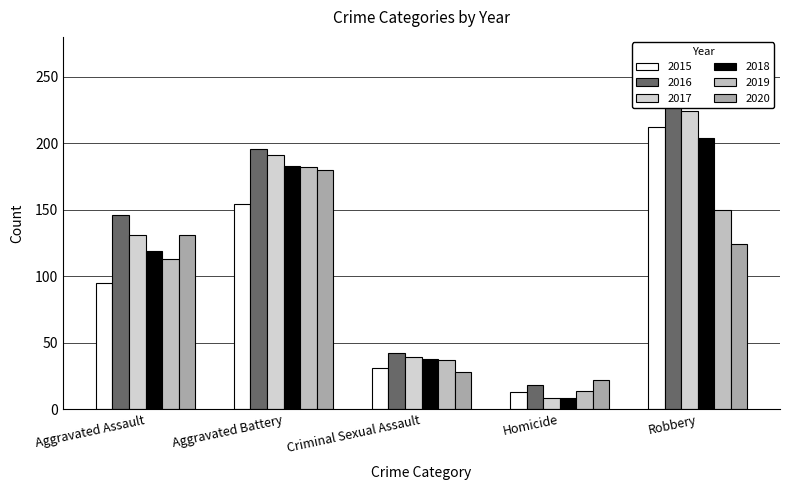

At which label does 2016 reach its minimum?

Homicide